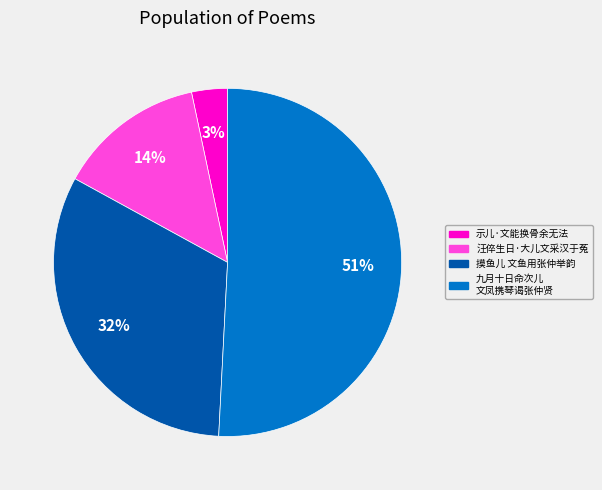

Between 九月十日命次儿 文凤携琴谒张仲贤 and 示儿·文能换骨余无法, which is larger?

九月十日命次儿 文凤携琴谒张仲贤